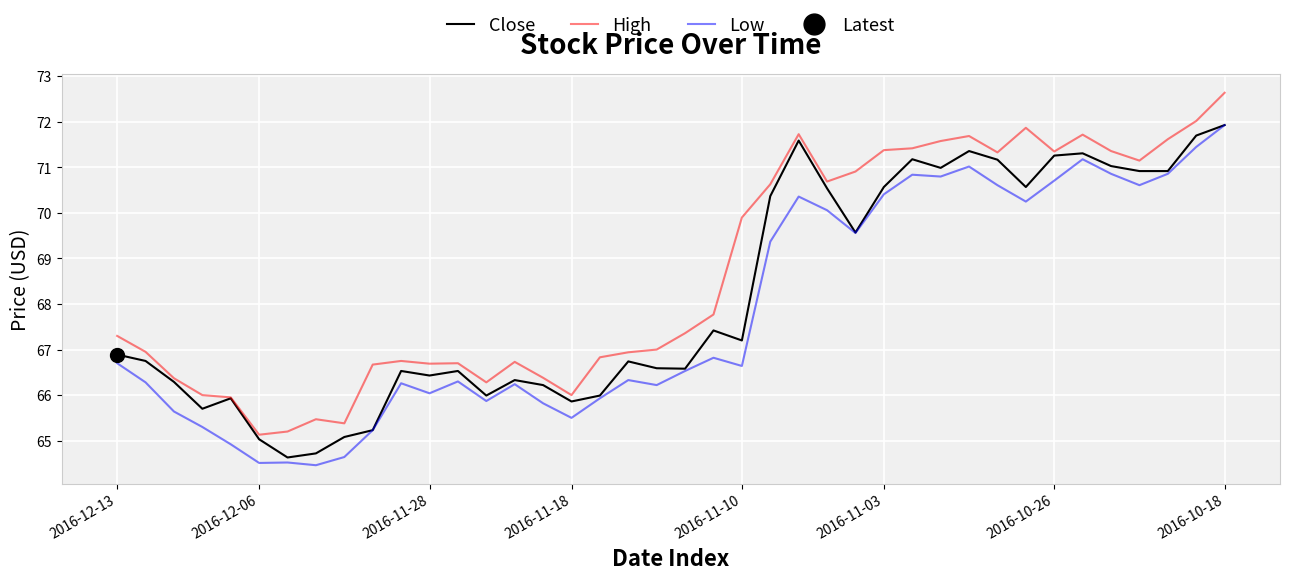

Which series has the widest spread of values?

High